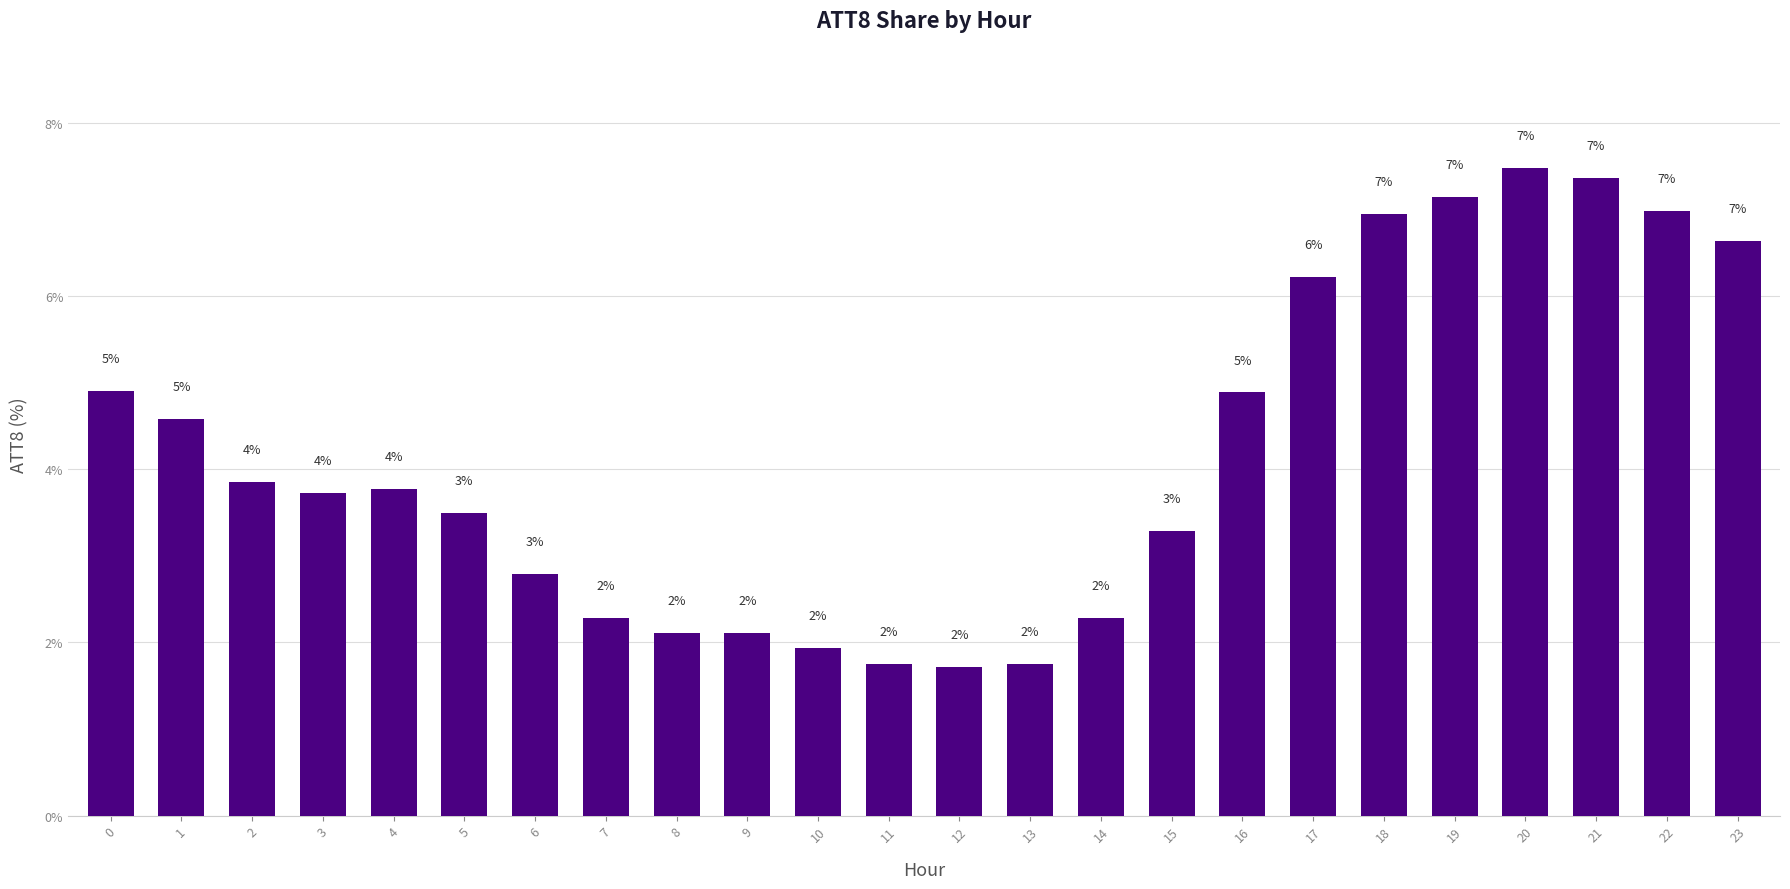

Are the bars horizontal?

No